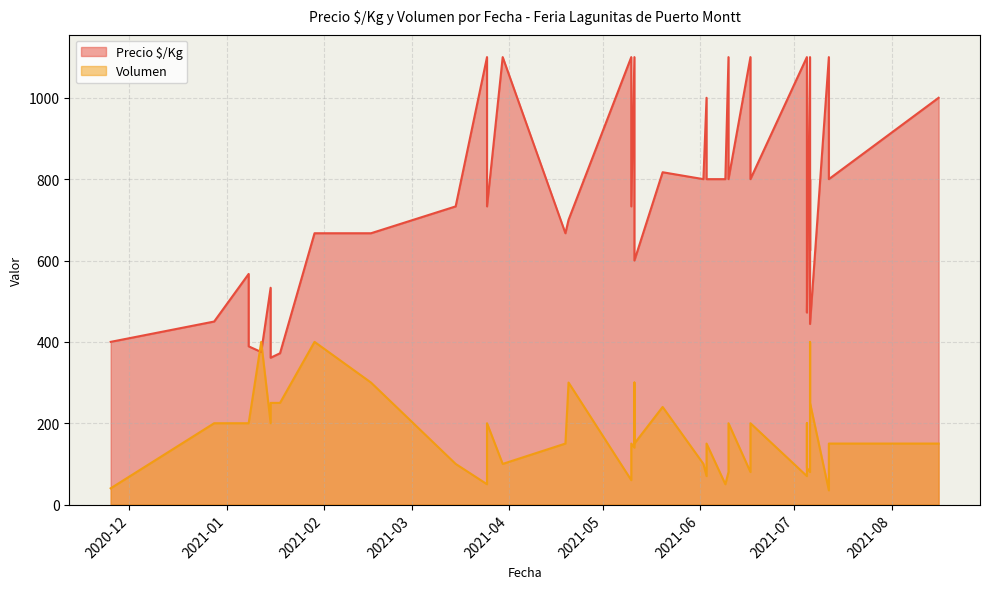

How many data points in Volumen are above 150?

18